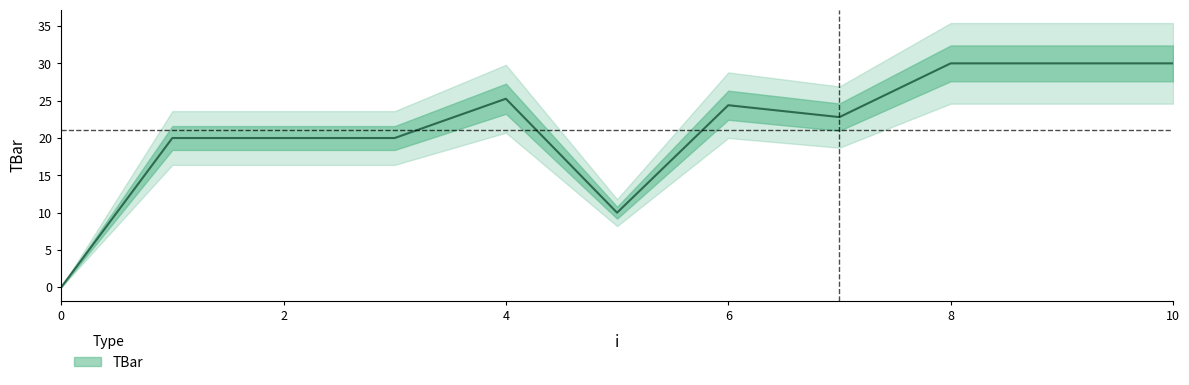

What is the maximum value shown in the chart?

30.0